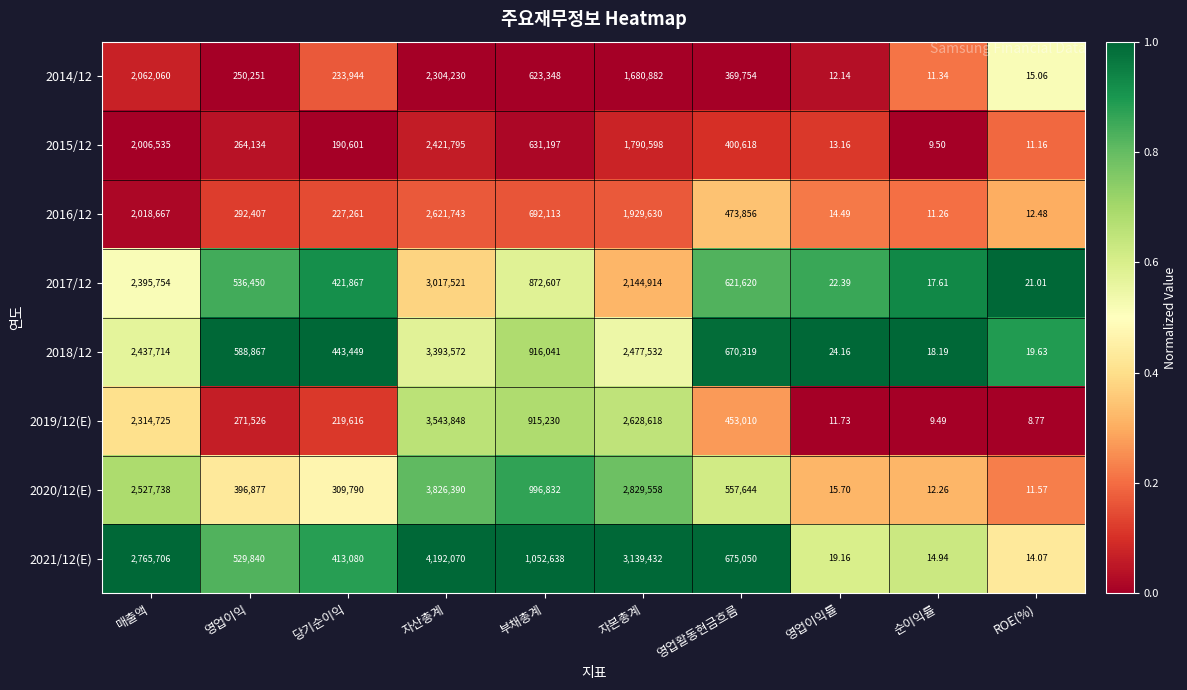

At which label does 2020/12(E) first exceed 557644?

매출액